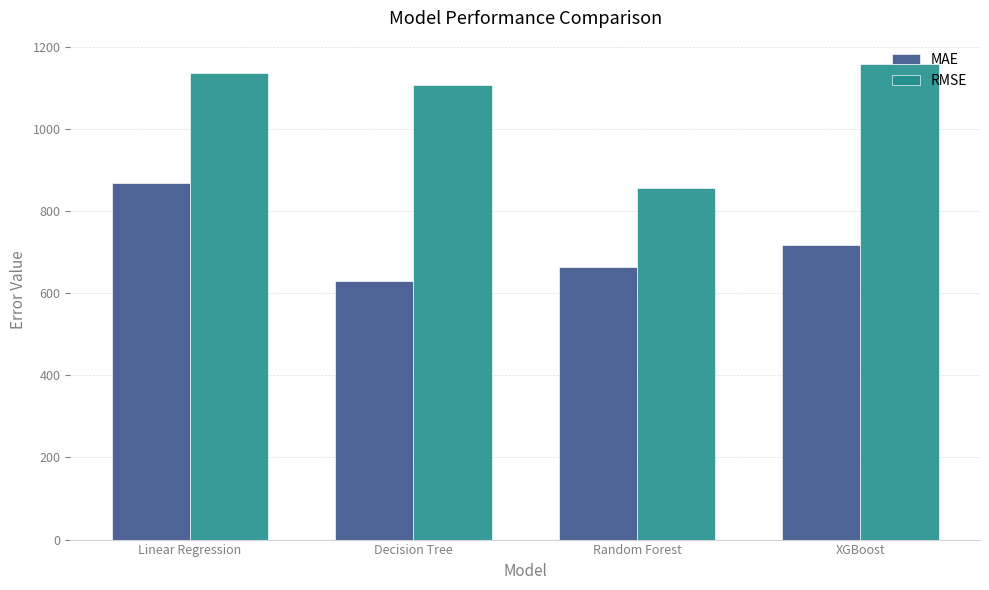

What is the sum of the RMSE values at Random Forest and Linear Regression?

1992.6